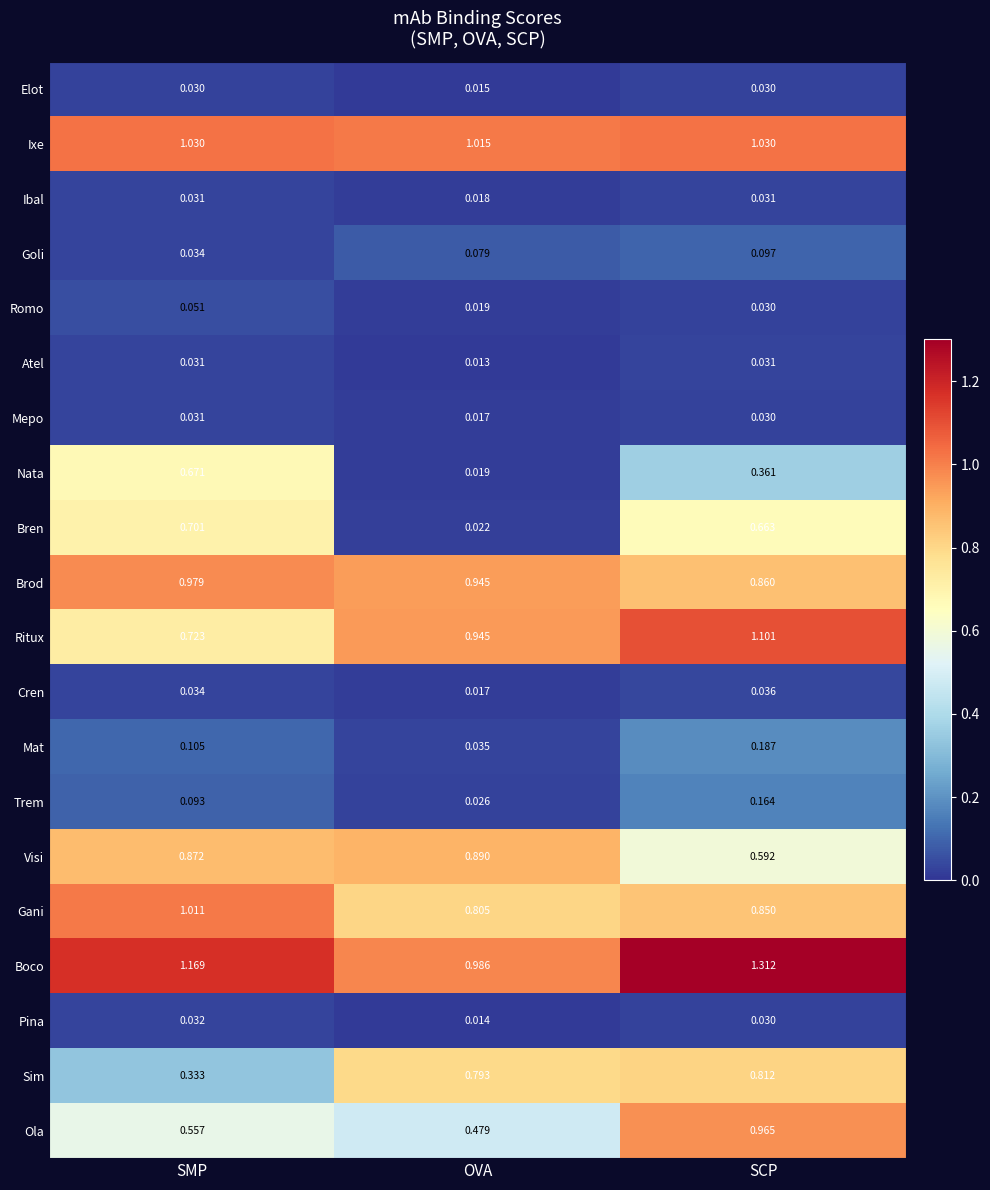

Which series has the largest range (max minus min)?

Bren